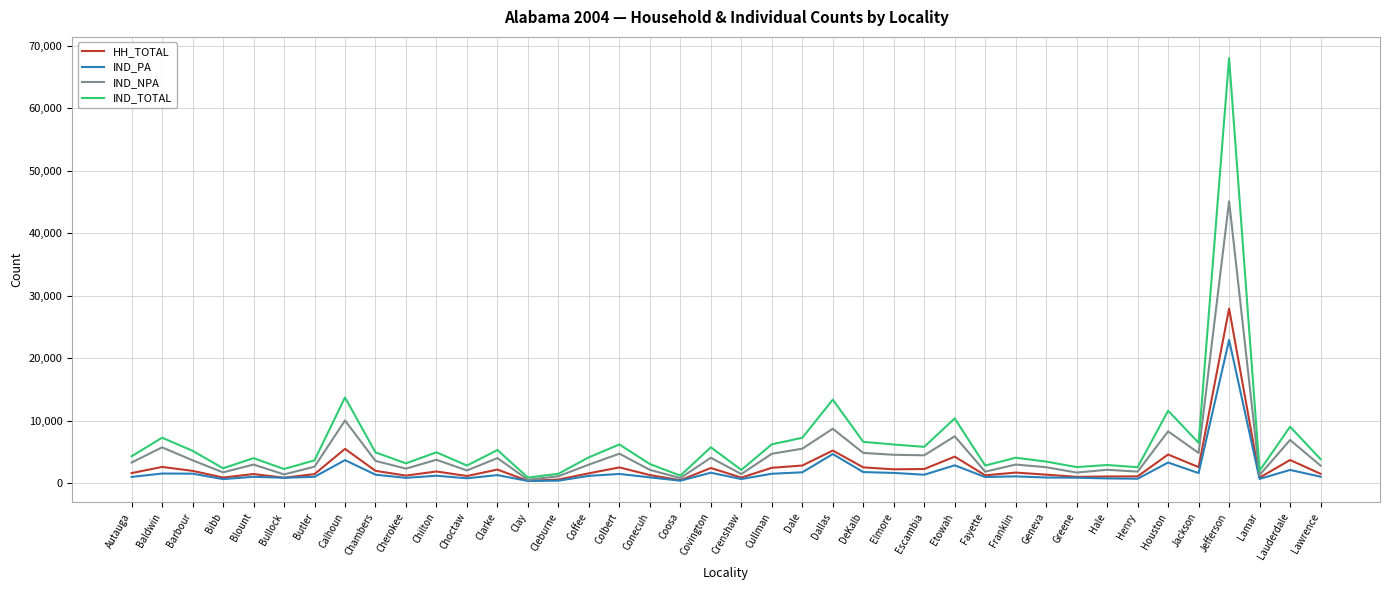

Which series has the widest spread of values?

IND_TOTAL